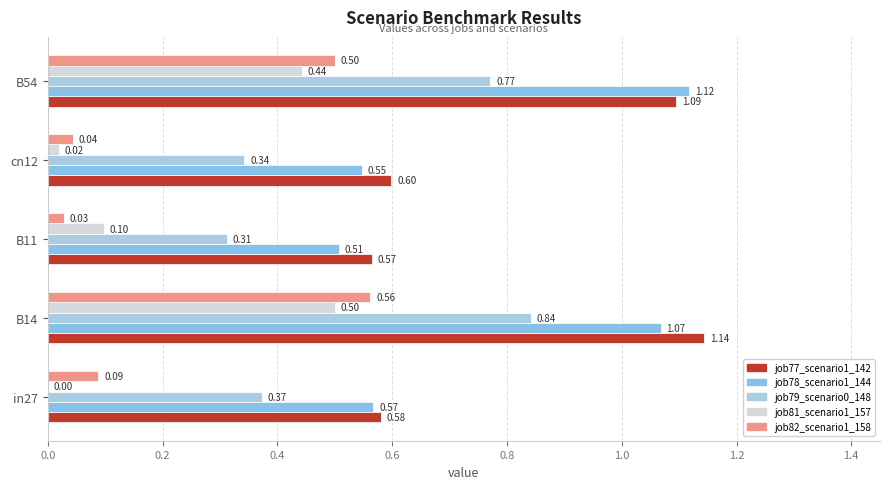

Count the number of categories in the chart.

5